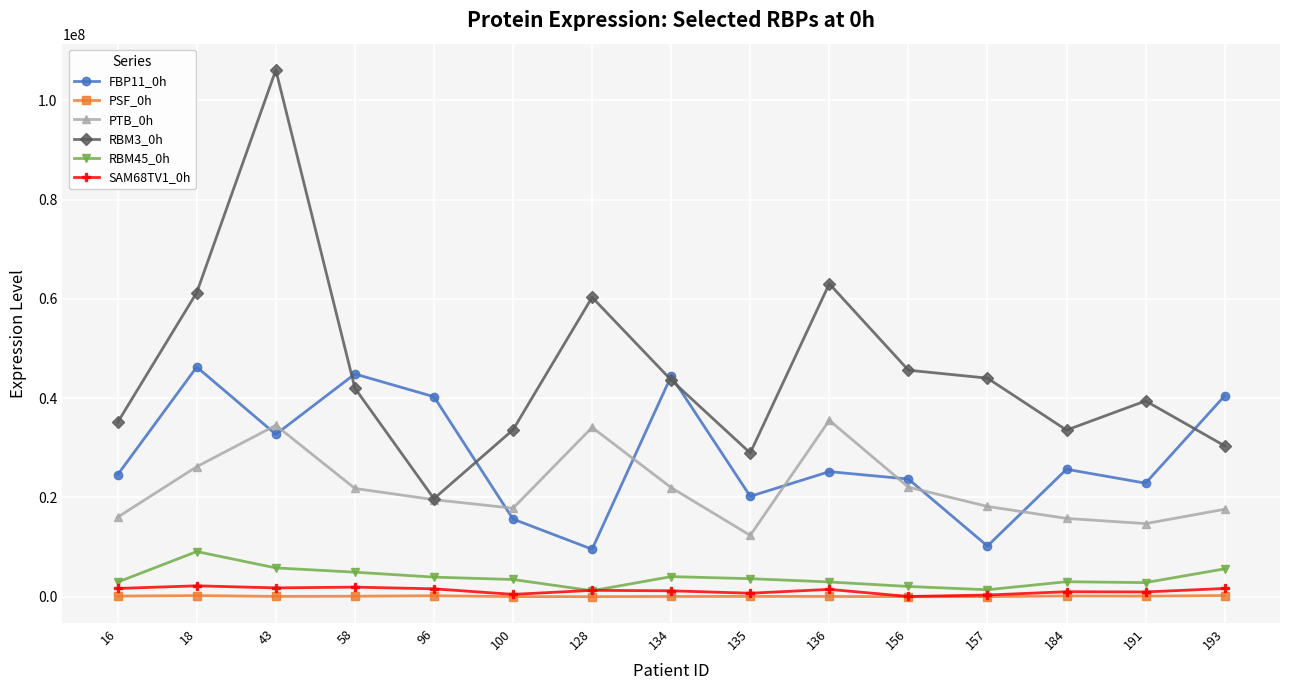

What is the difference between the SAM68TV1_0h values at 128 and 58?

648119.4